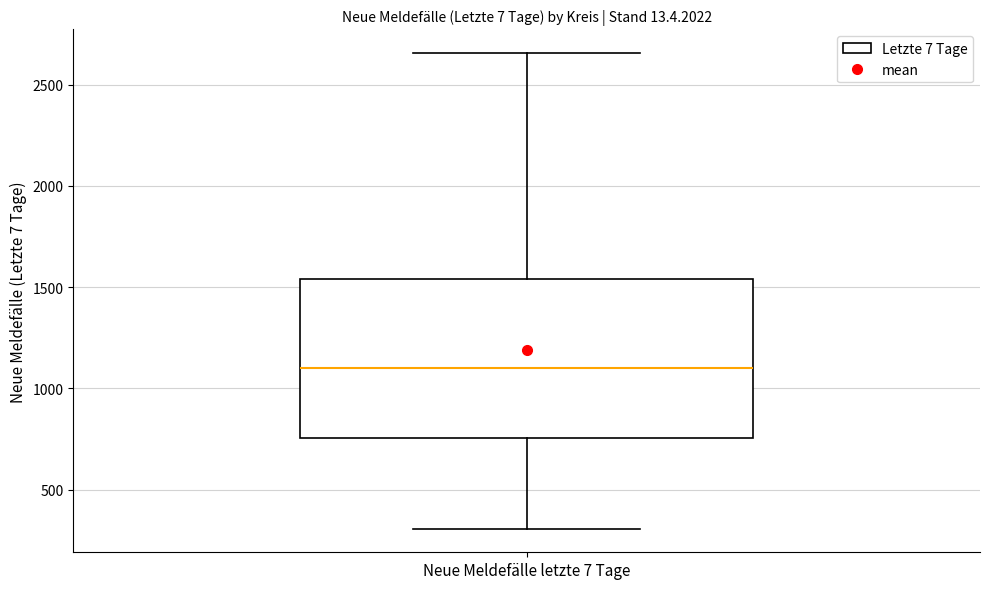

Transcribe this box plot: give where the median line is, the range the box spans, and where the two whiskers end, as read against the y-axis. The values are not printed on the chart, so give them approximately, as read against the axis.

median 1100, box 750 to 1550, whiskers 300 to 2650